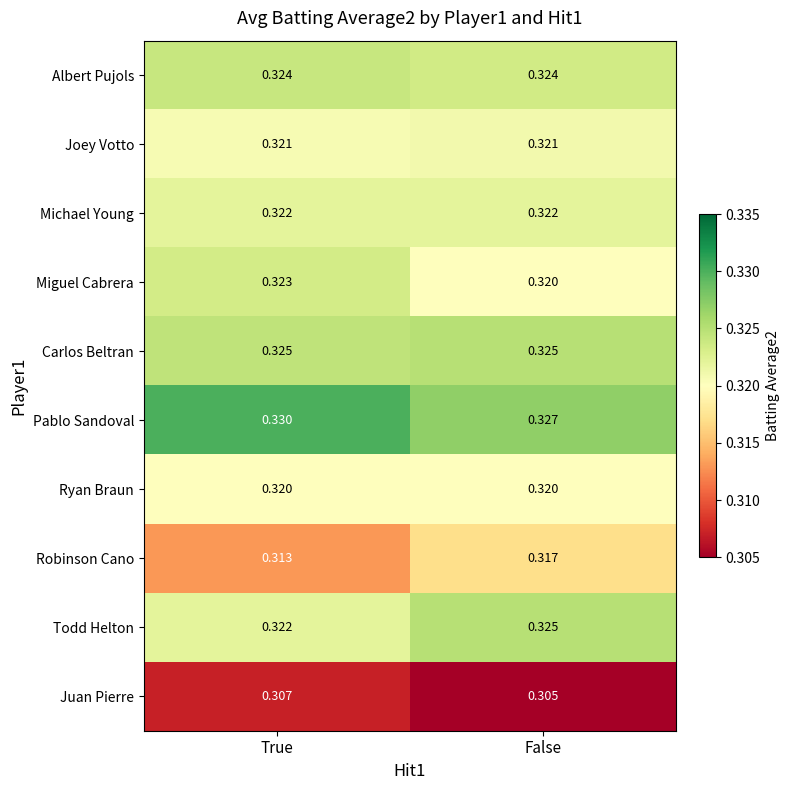

At which category is the sum across all series the highest?

True